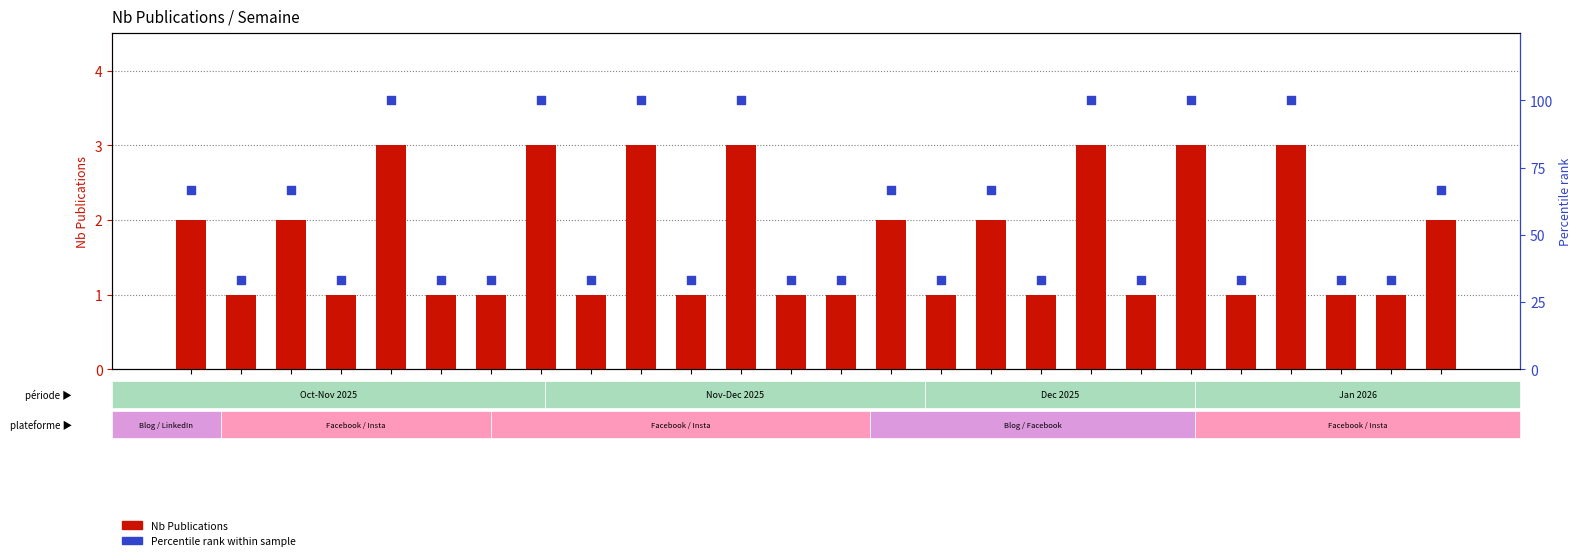

Which series has the largest Y range (max minus min)?

Percentile rank